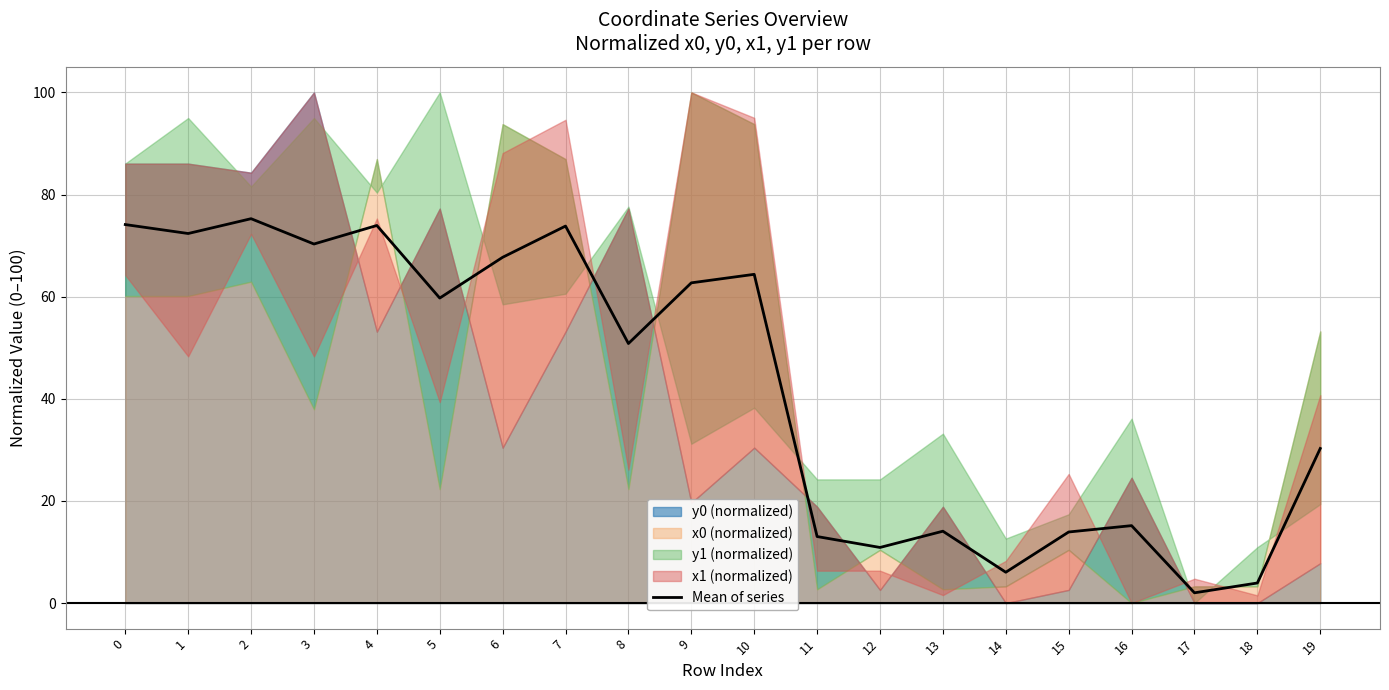

What is the sum of all values?

854.6